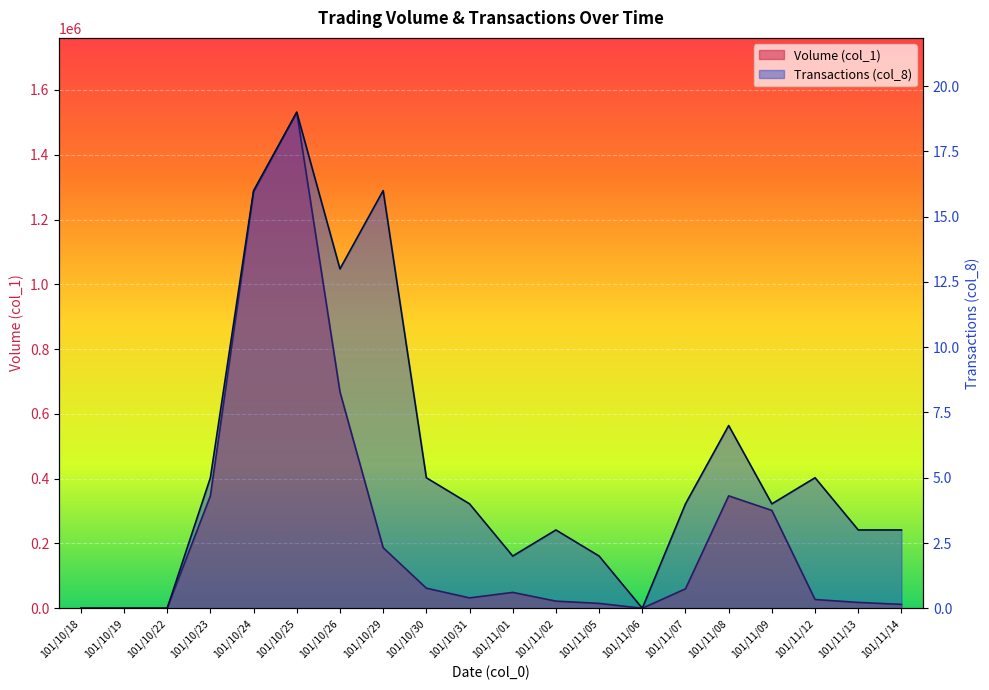

What is the value of the Volume (col_1) point at the 7th from the left?

668000